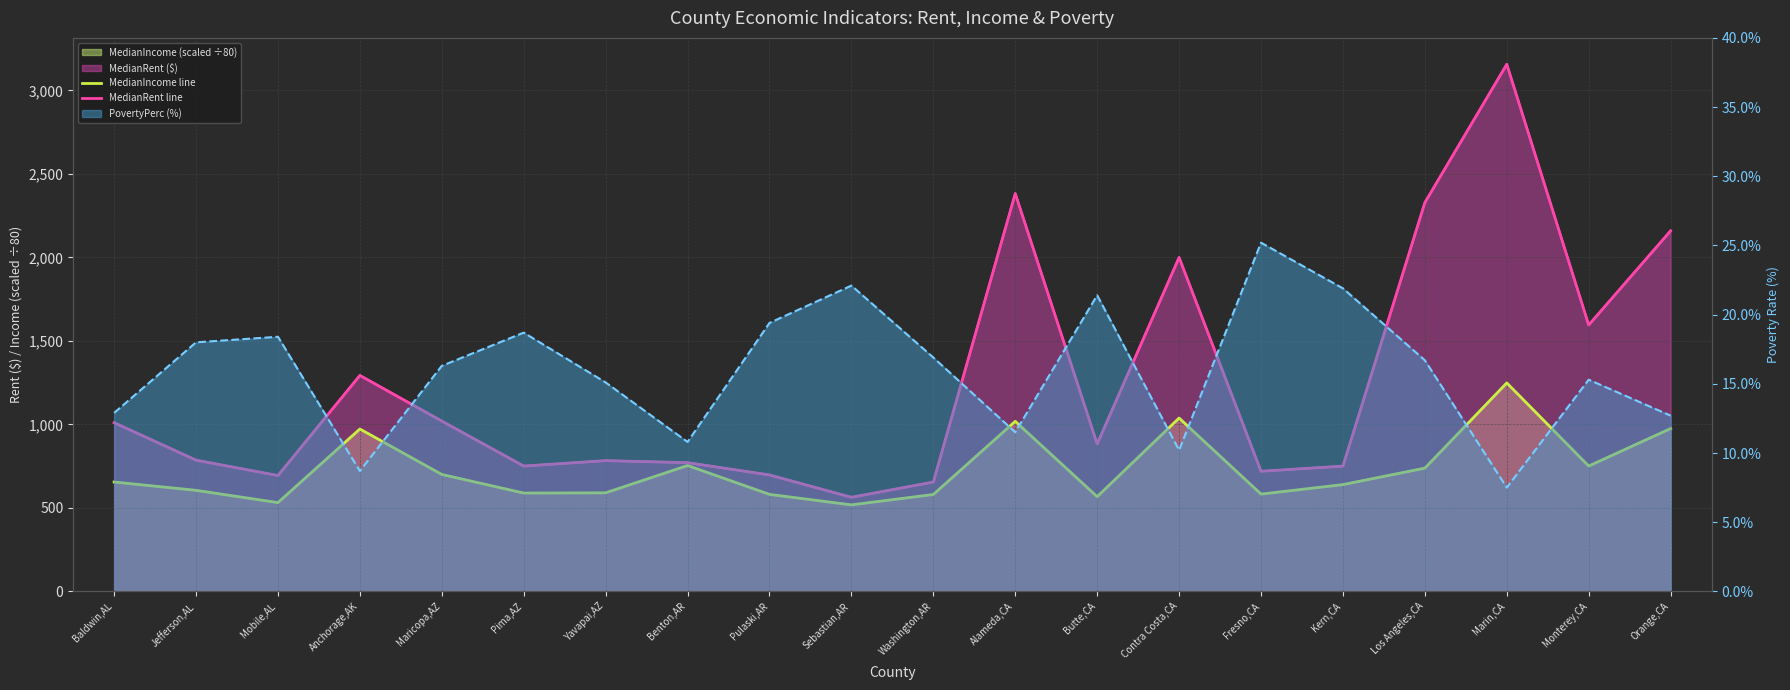

What is the average value of the MedianRent line series?

1249.8